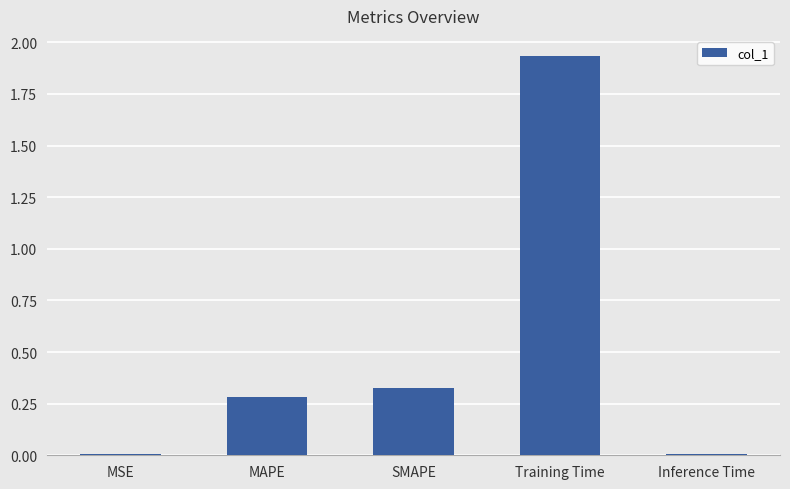

Which has a higher value, SMAPE or MSE?

SMAPE